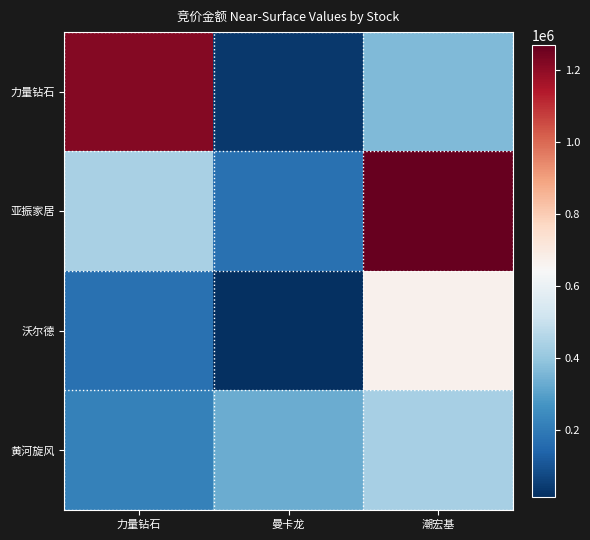

Which series has the widest spread of values?

力量钻石